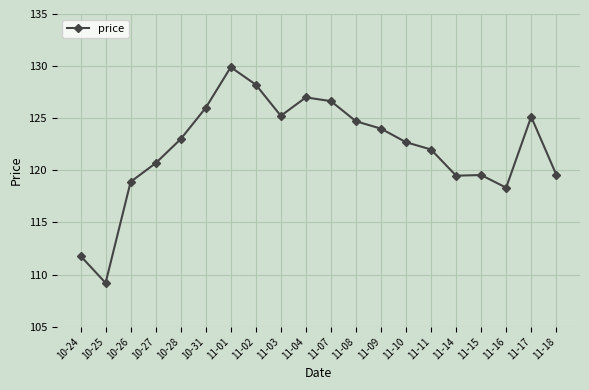

What is the change in value from 10-25 to 11-07?

+17.4